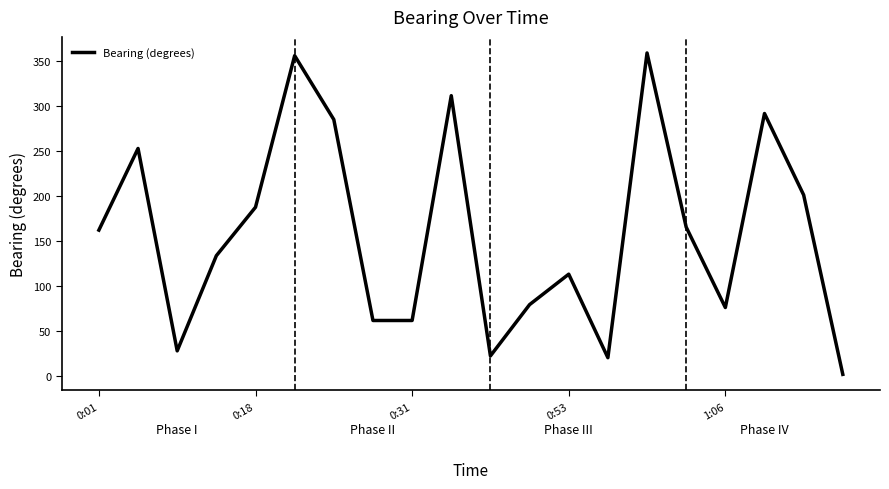

What is the difference between the maximum and minimum values?

356.7